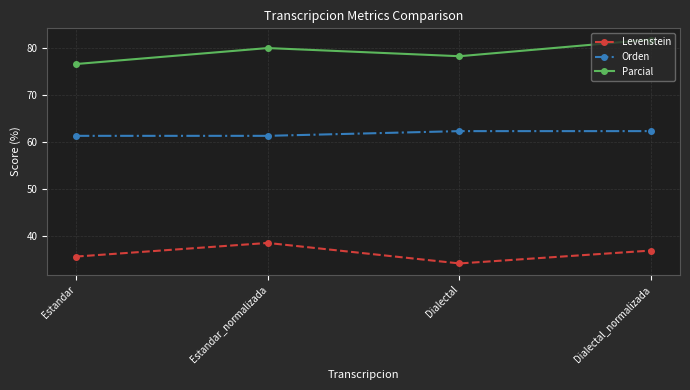

Reading right to left, extract all data points from this chart.

Levenstein: 36.8	34.1	38.5	35.6
Orden: 62.3	62.3	61.3	61.3
Parcial: 81.8	78.3	80.0	76.6